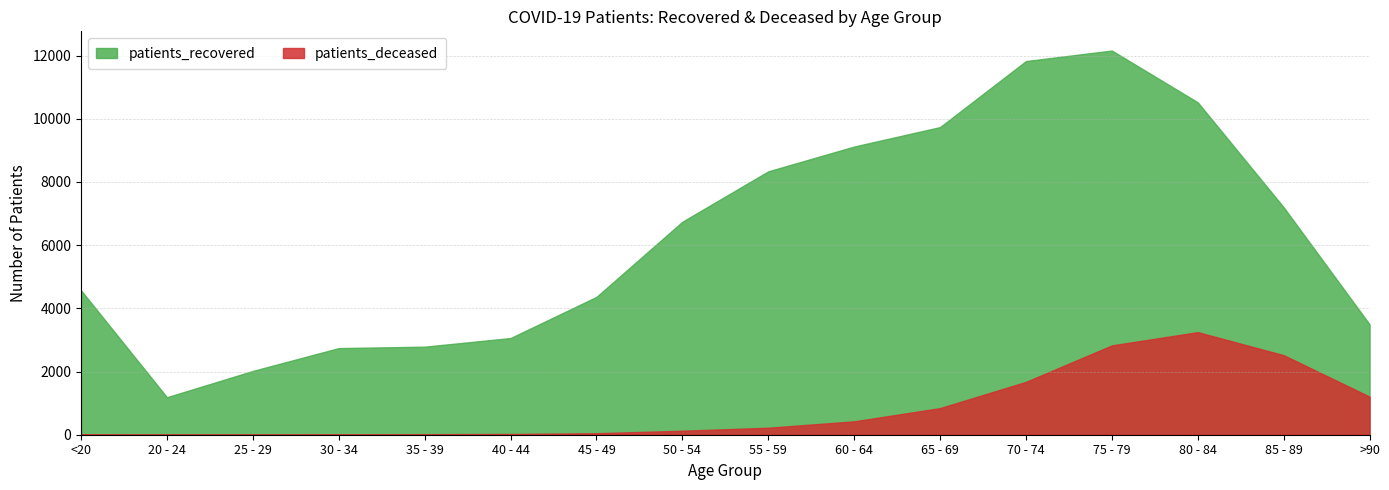

Rank the categories by patients_recovered value from lowest to highest.

20 - 24, 25 - 29, 30 - 34, 35 - 39, 40 - 44, >90, 45 - 49, <20, 50 - 54, 85 - 89, 55 - 59, 60 - 64, 65 - 69, 80 - 84, 70 - 74, 75 - 79